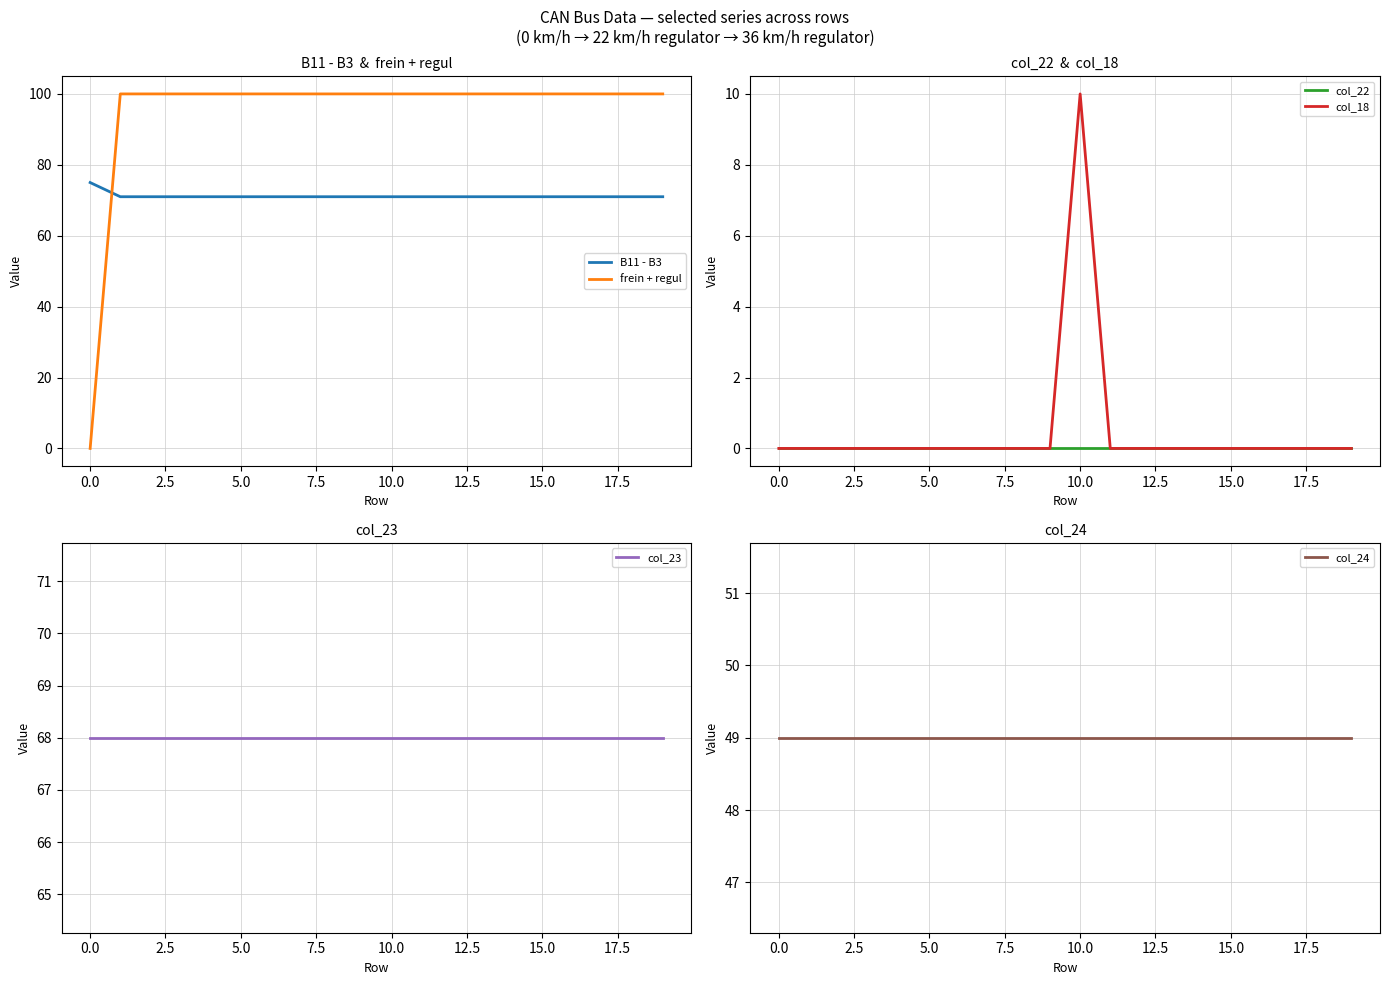

What is the maximum value for B11 - B3?

75